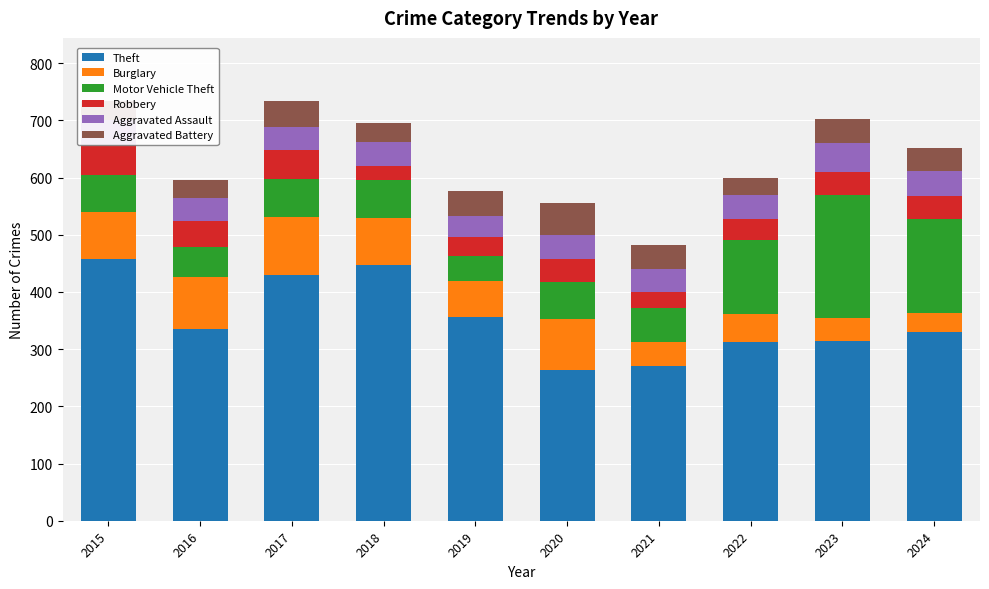

Is the value of Burglary at 2022 greater than the value of Motor Vehicle Theft at 2023?

No